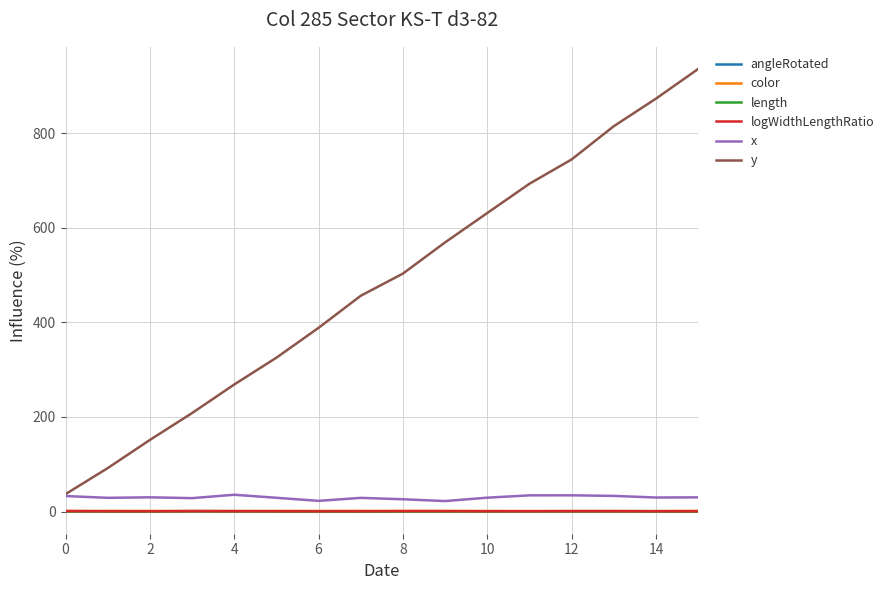

How many lines are shown in the chart?

6